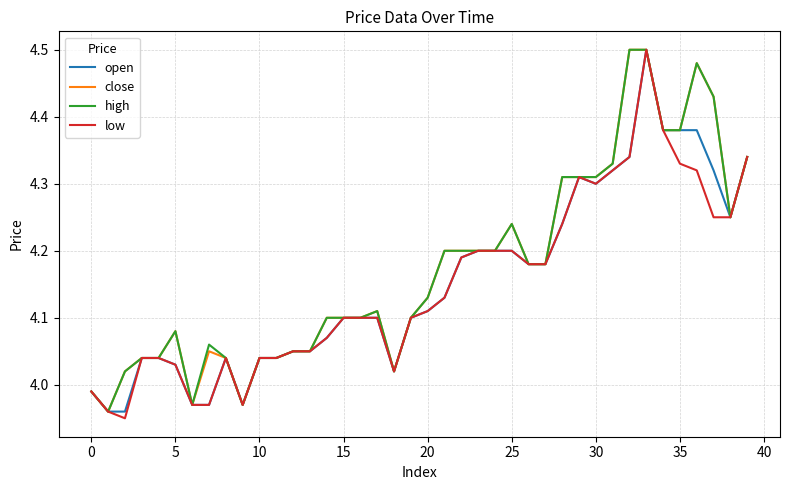

What is the minimum value shown in the chart?

4.0